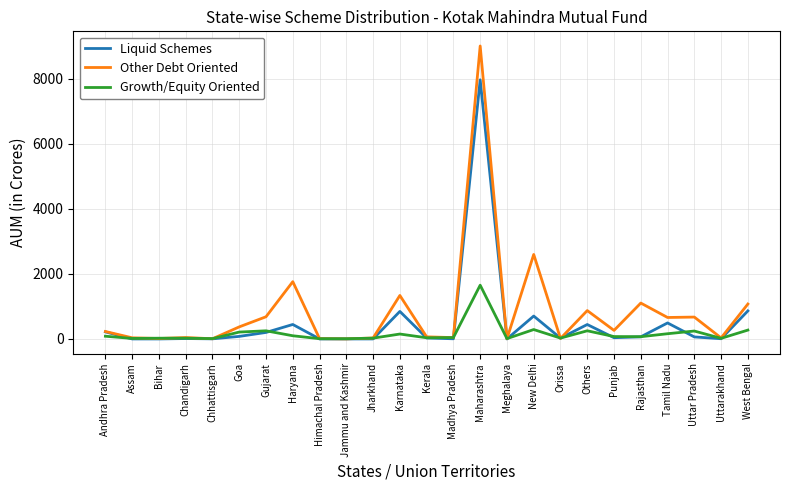

Which series has the widest spread of values?

Other Debt Oriented